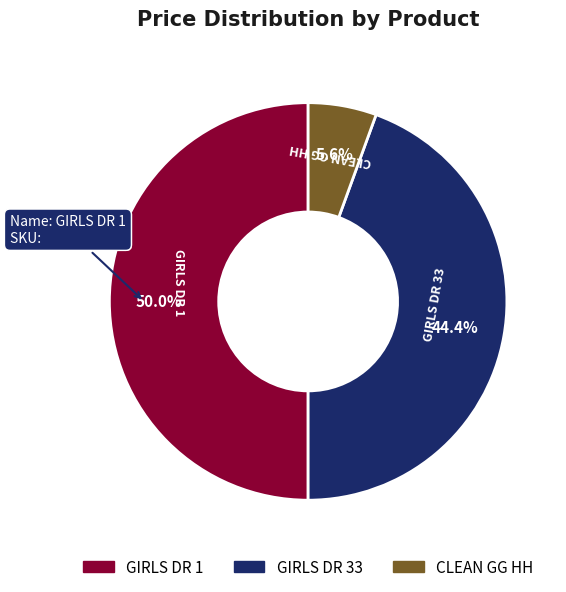

Which slice is the largest?

GIRLS DR 1